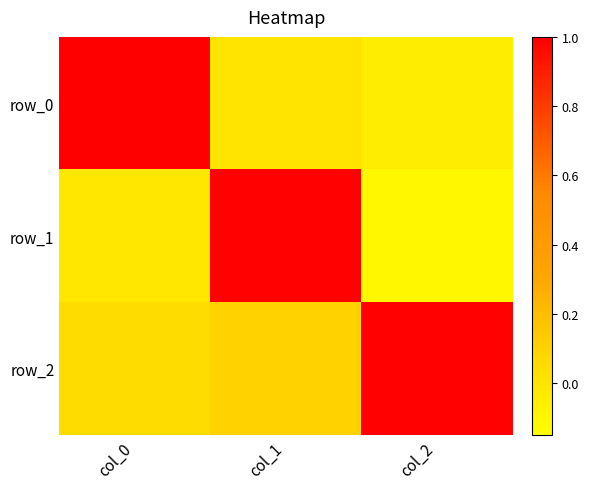

Reading right to left, what are all the values shown in this chart?

row_0: col_2=-0.1	col_1=0.0	col_0=1.0
row_1: col_2=-0.1	col_1=1.0	col_0=-0.0
row_2: col_2=1.0	col_1=0.1	col_0=0.0